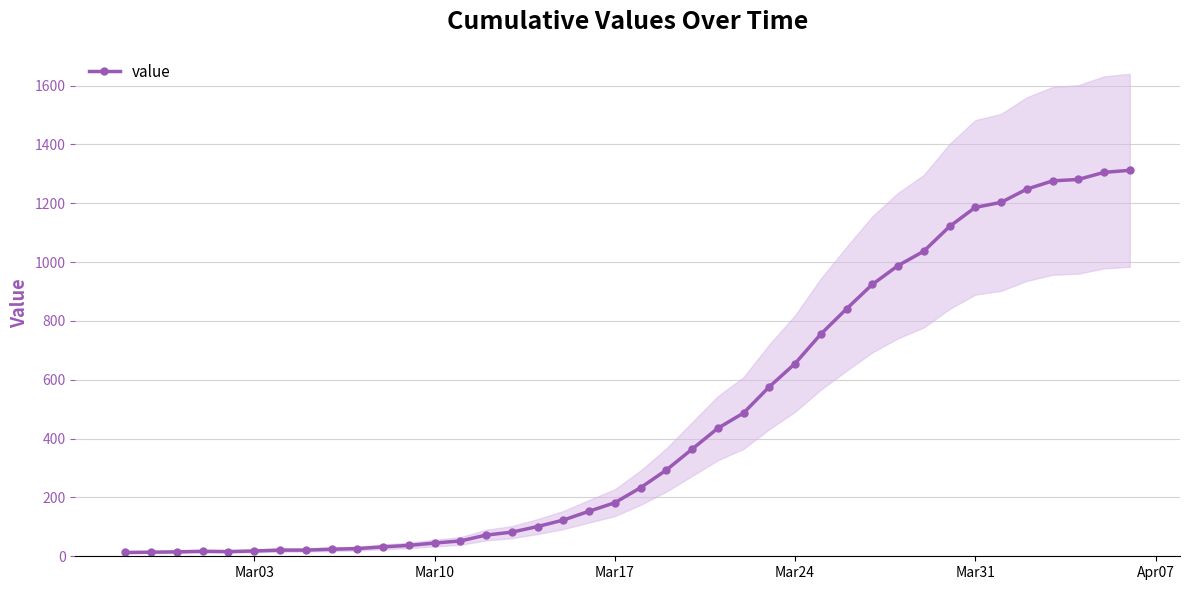

What is the highest value of the value series?

1312